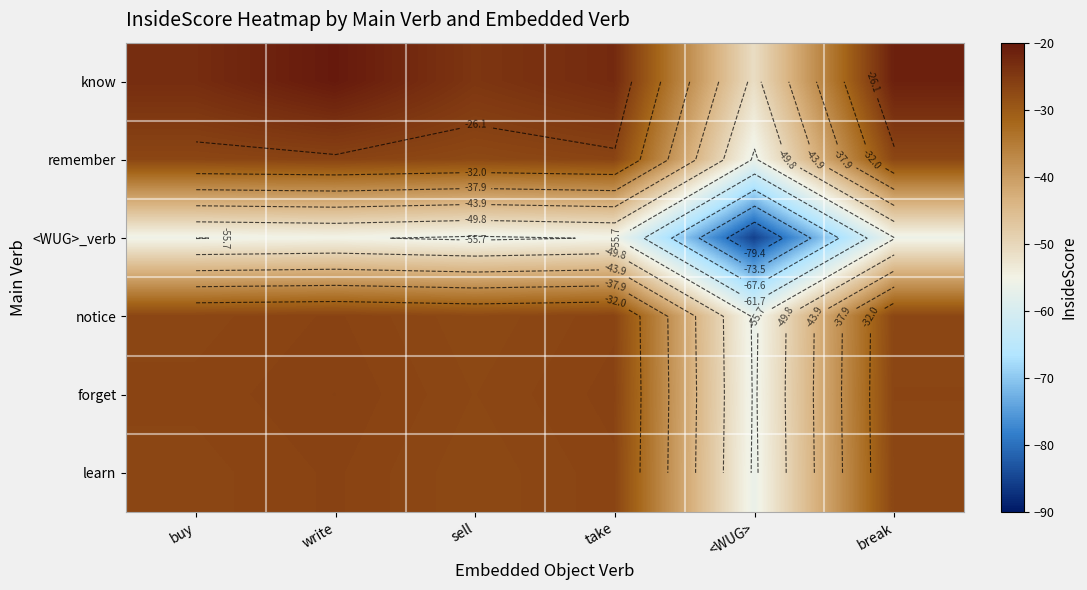

Count the number of categories in the chart.

6